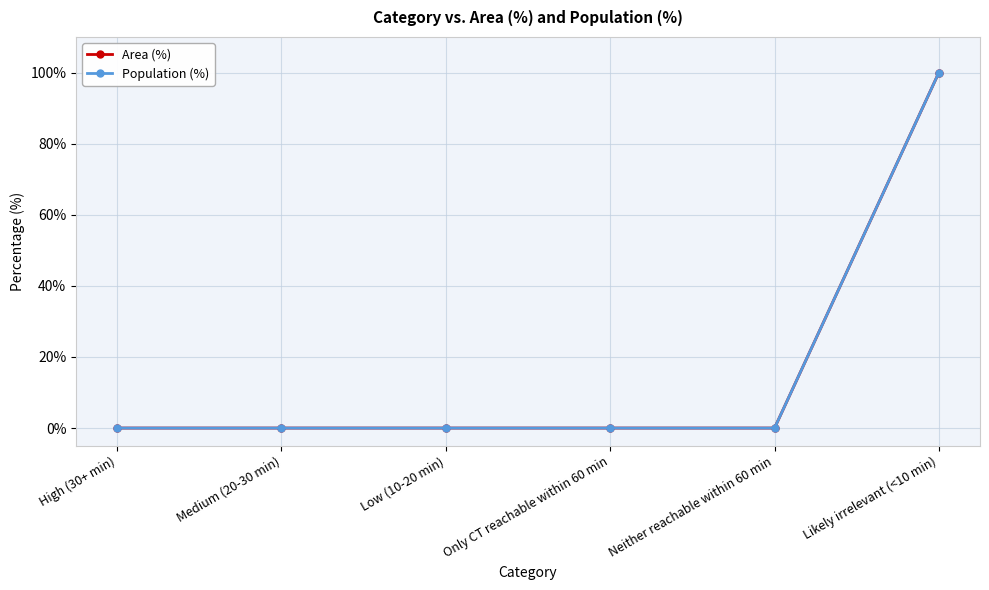

Does the chart have visible grid lines?

Yes